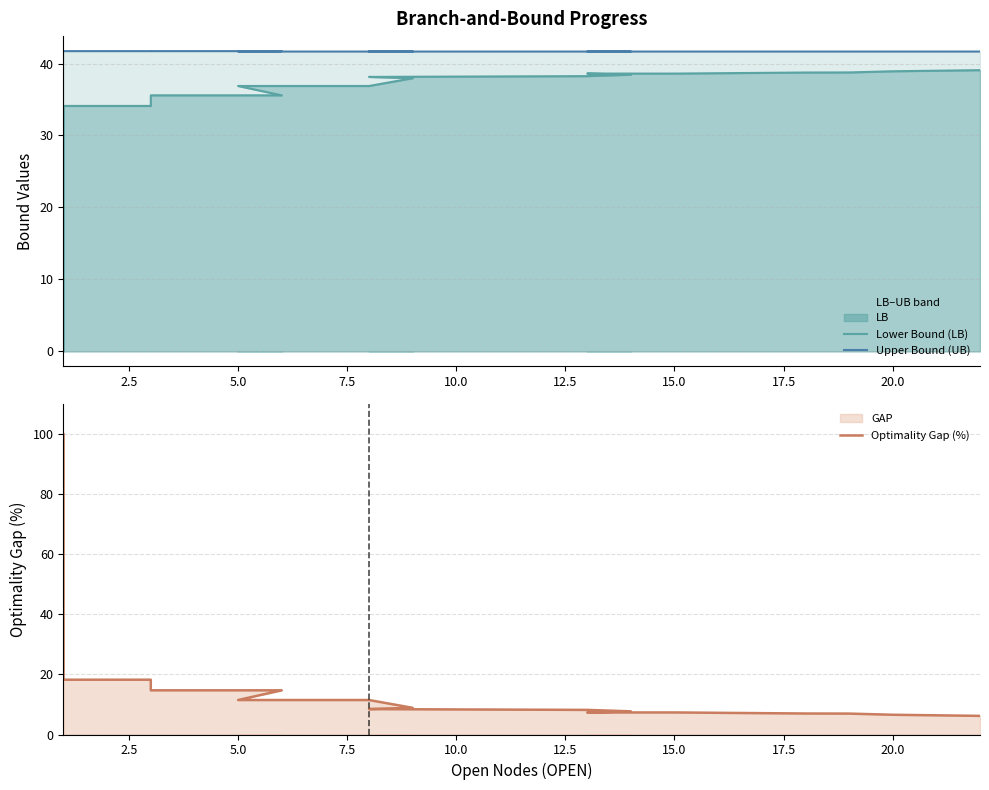

Where is Lower Bound (LB) nearest to the value 19?

2.5